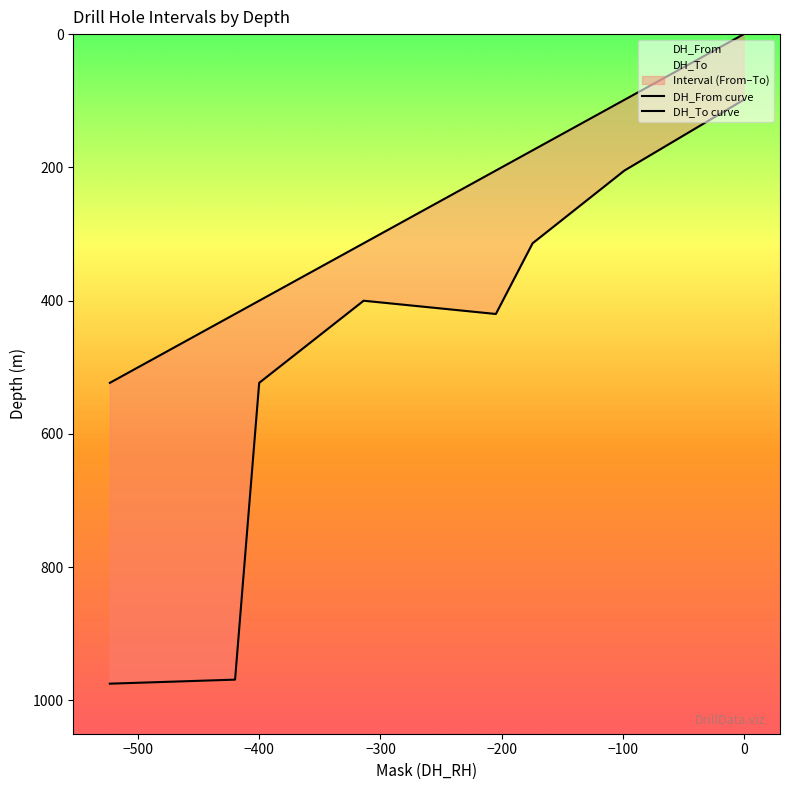

True or false: DH_From and DH_To intersect in this chart.

False